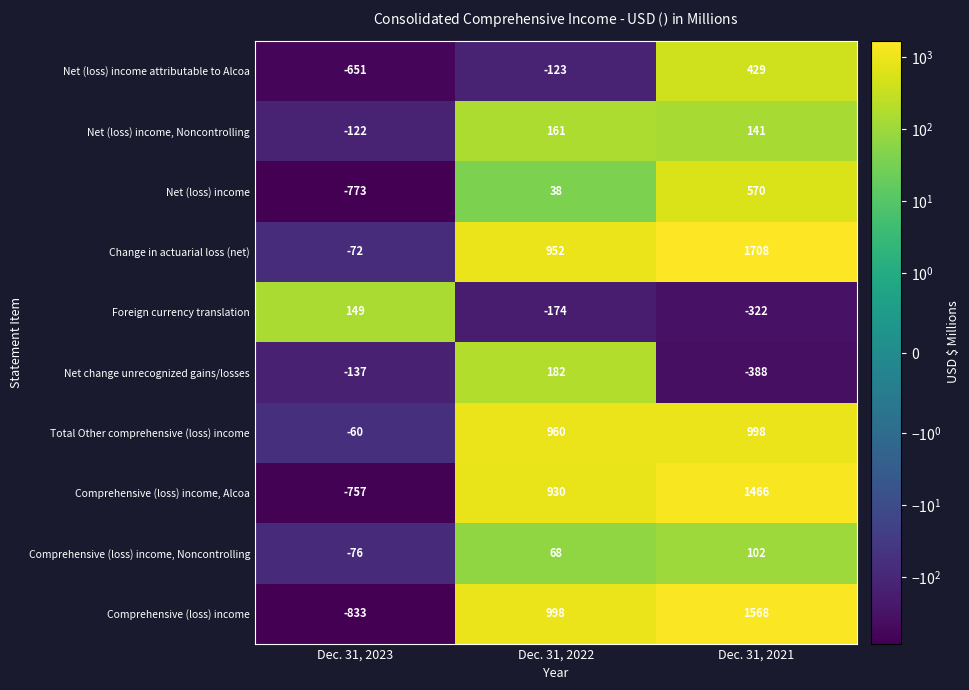

Reading right to left, list all the values displayed in this chart.

Net (loss) income attributable to Alcoa: 429	-123	-651
Net (loss) income, Noncontrolling: 141	161	-122
Net (loss) income: 570	38	-773
Change in actuarial loss (net): 1708	952	-72
Foreign currency translation: -322	-174	149
Net change unrecognized gains/losses: -388	182	-137
Total Other comprehensive (loss) income: 998	960	-60
Comprehensive (loss) income, Alcoa: 1466	930	-757
Comprehensive (loss) income, Noncontrolling: 102	68	-76
Comprehensive (loss) income: 1568	998	-833